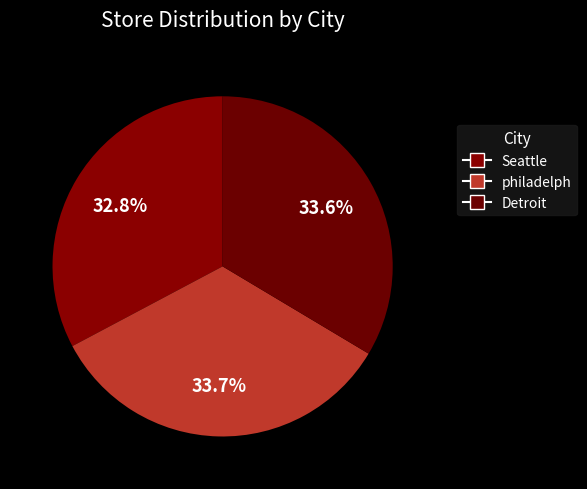

How many segments does this pie chart have?

3